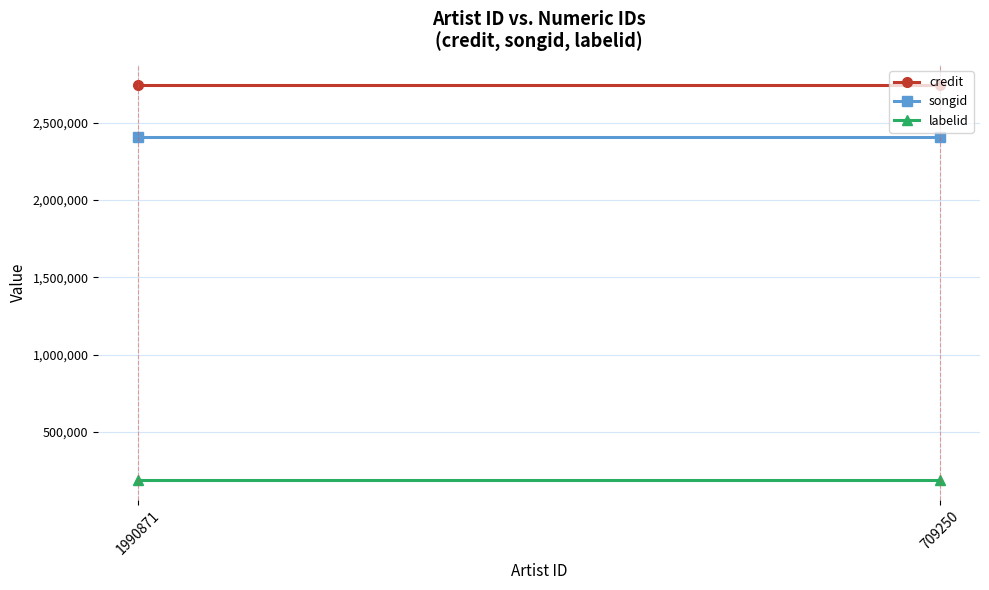

At how many categories does at least one series exceed 2456381?

2